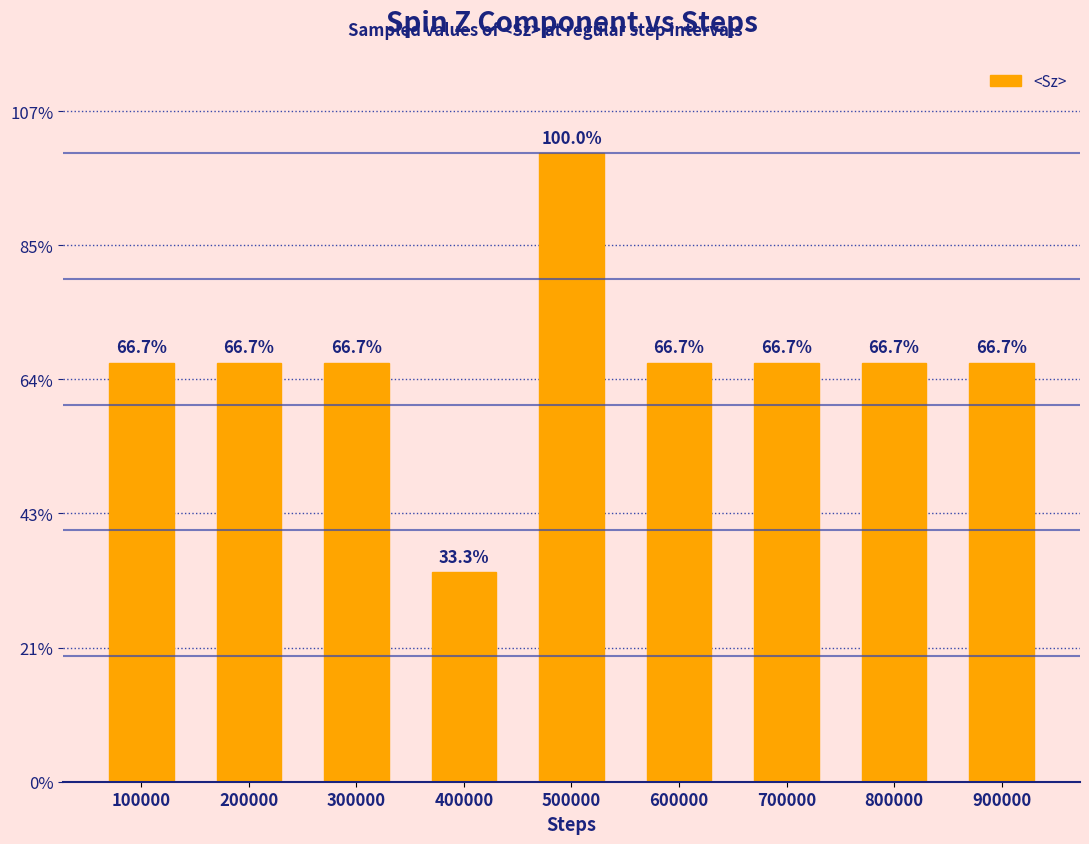

Is it true that the value at 200000 is 0.0?

False